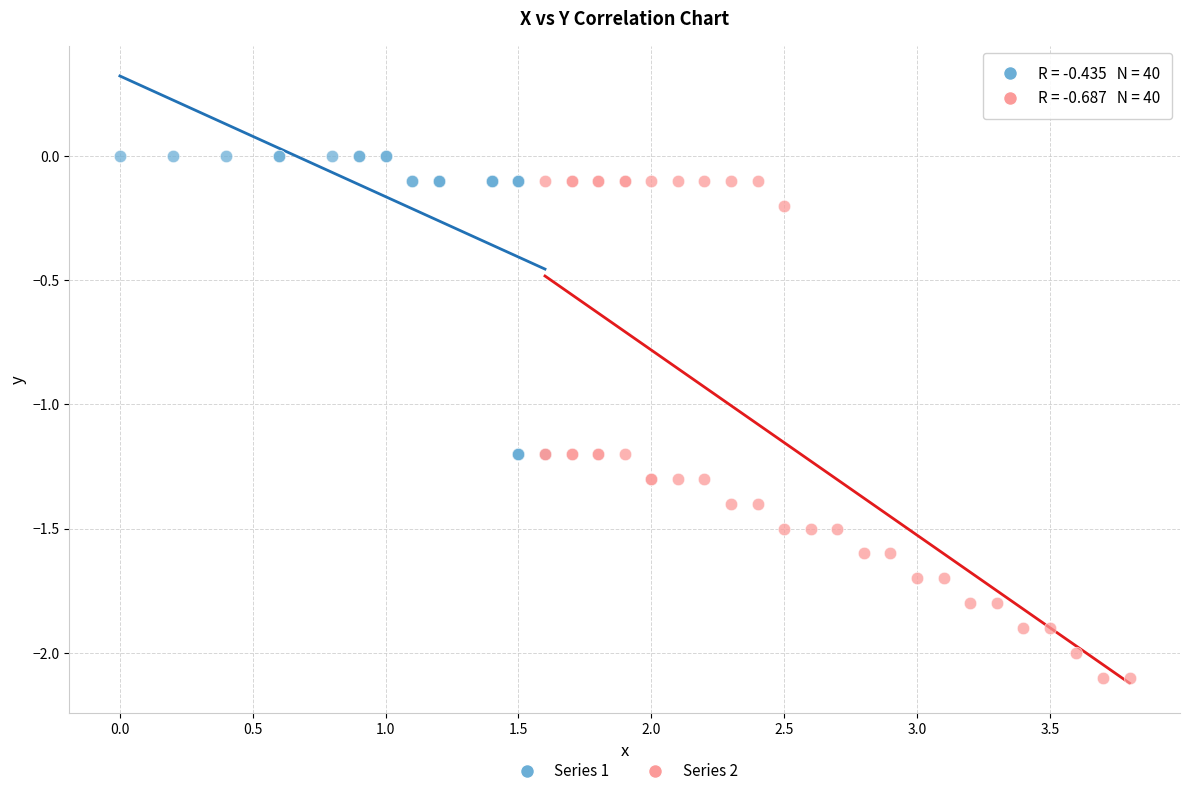

Which series contains the lowest Y value?

Series 2